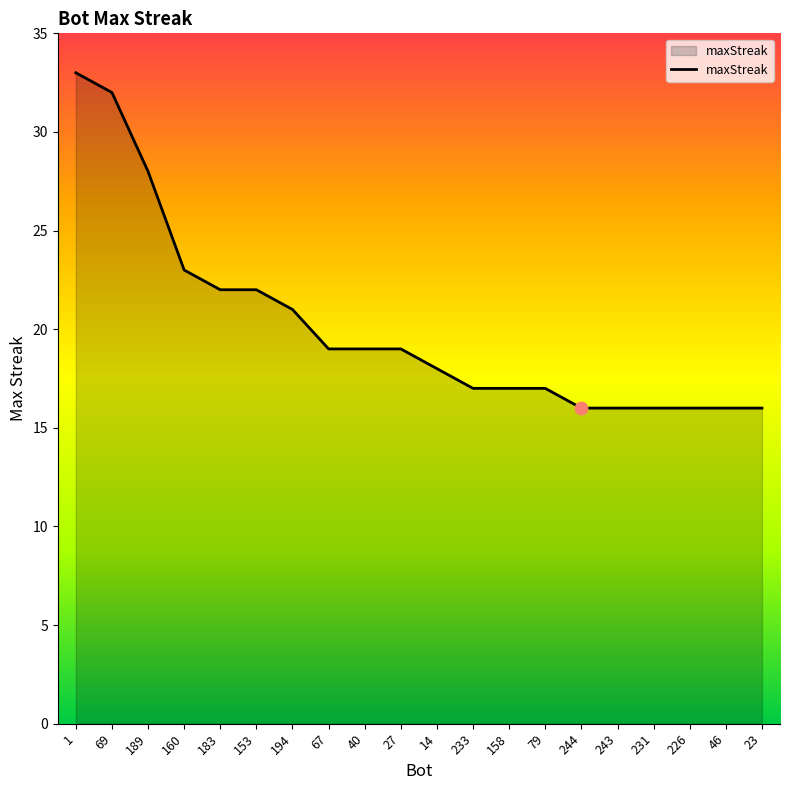

What is the change in value from 27 to 79?

-2